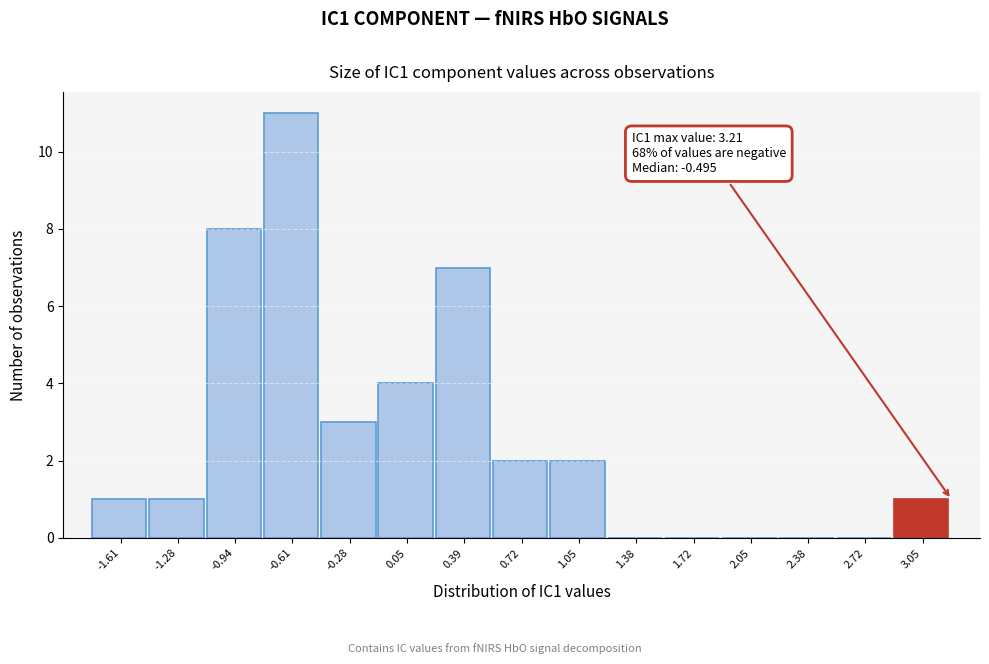

Which range on the x-axis has the tallest bar?

-0.80 to -0.45